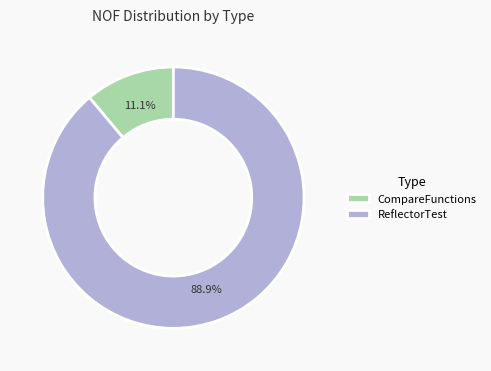

Is it true that ReflectorTest is 89% of the pie?

True